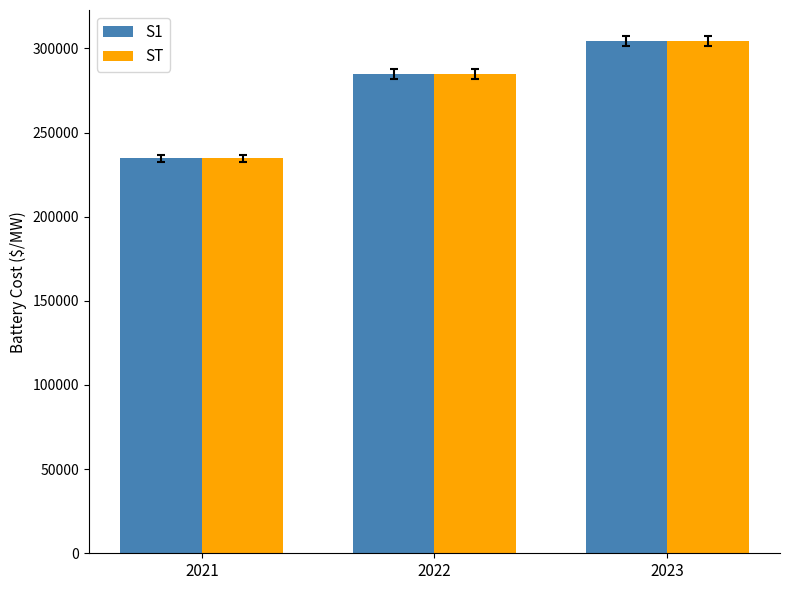

True or false: S1 has a value of 159212.2 at 2021.

False